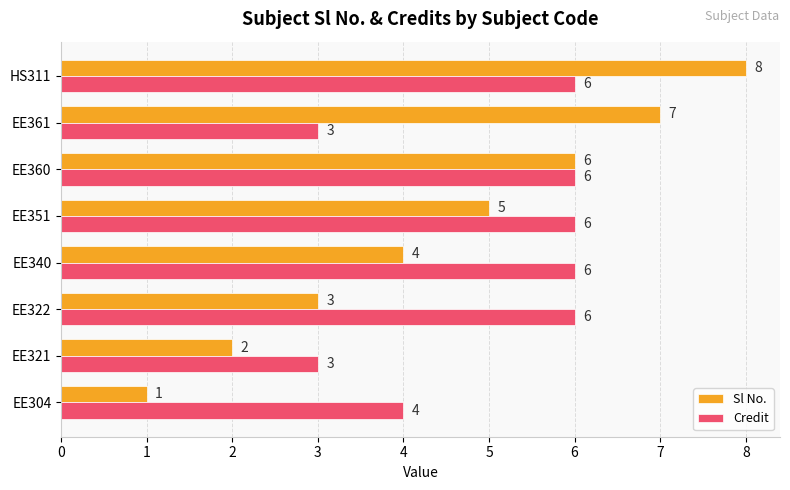

What is the sum of all Sl No. values?

36